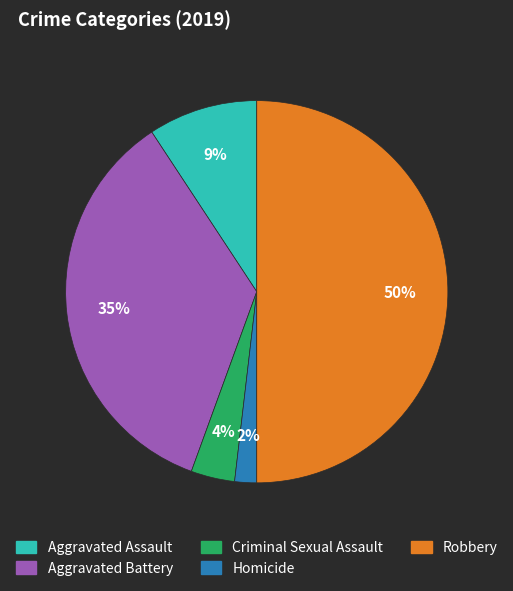

Between Criminal Sexual Assault and Robbery, which is larger?

Robbery